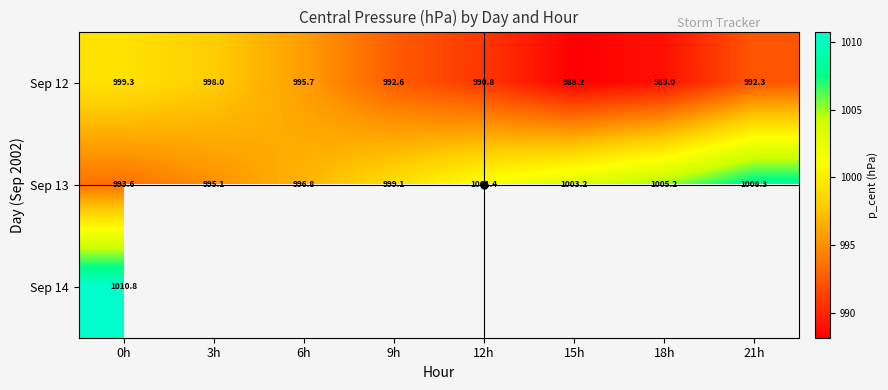

Count the number of data series in this chart.

3